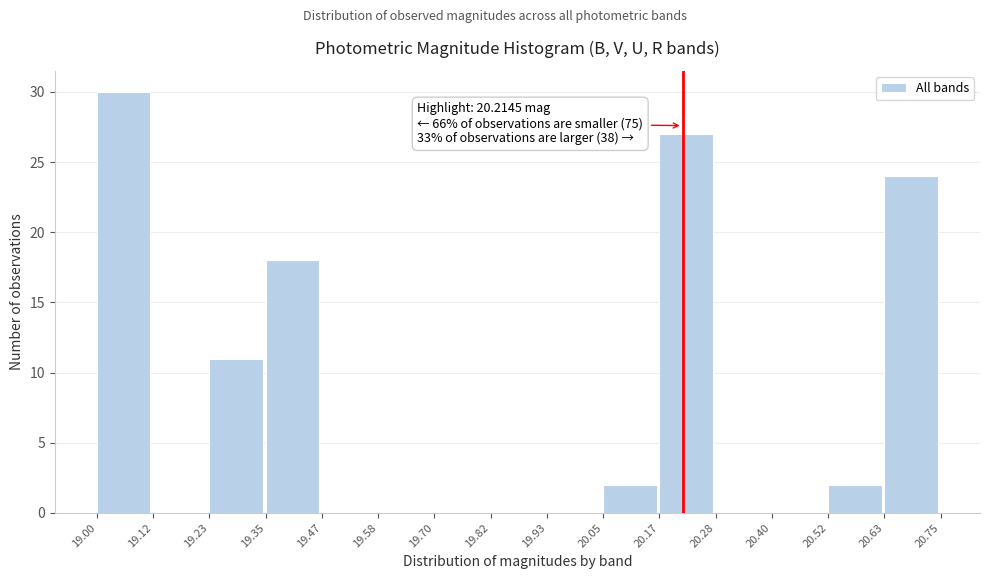

Over which range of the x-axis is the bar tallest?

19.00 to 19.12